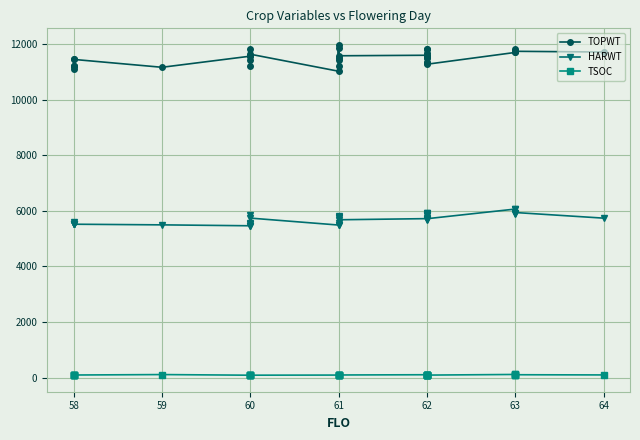

The HARWT series shows 9379 at 63. True or false?

False